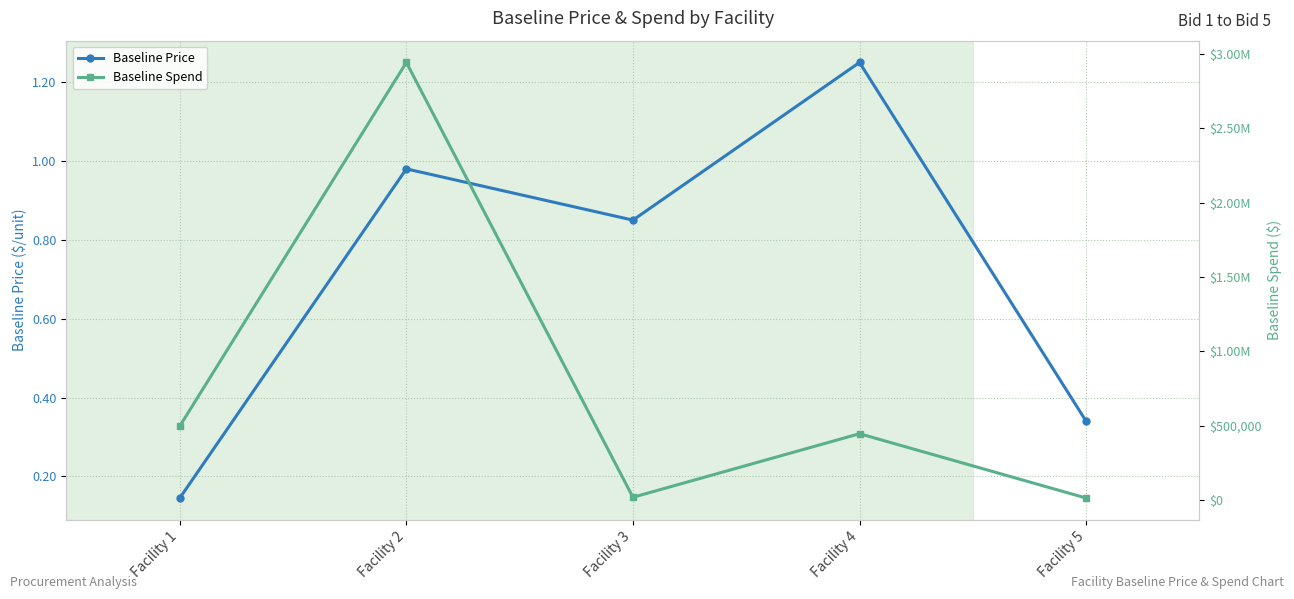

List the series in order of their overall mean, highest first.

Baseline Spend, Baseline Price